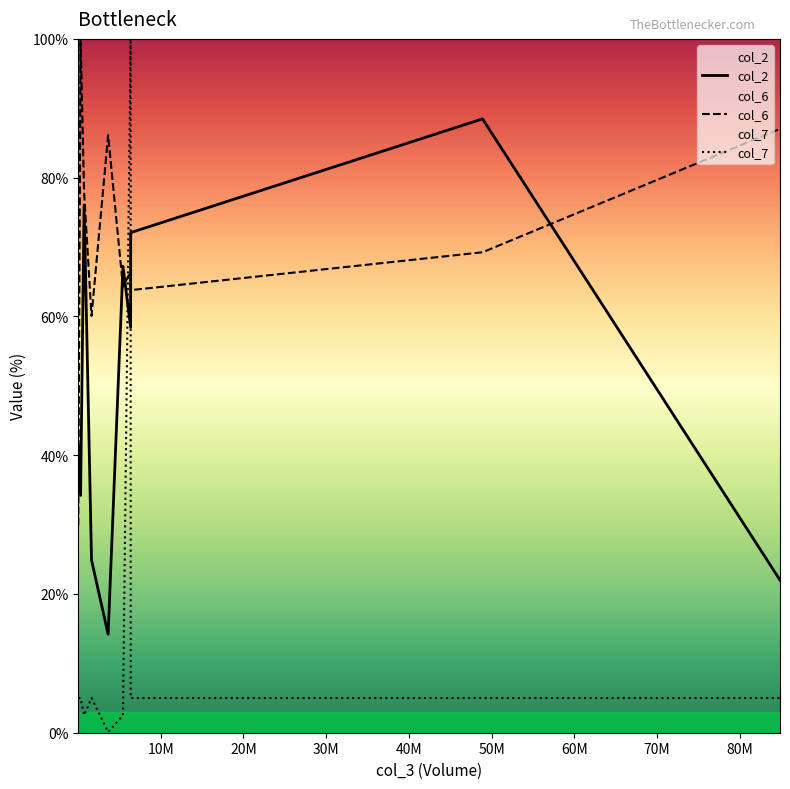

Reading left to right, what are all the values shown in this chart?

col_2: 41.4	34.2	76.0	24.9	14.2	67.2	58.4	72.1	88.5	22.0
col_6: 29.9	100.0	77.8	60.1	86.1	64.2	66.5	63.8	69.2	87.0
col_7: 5.0	5.0	2.5	5.0	0.1	2.5	100.0	5.0	5.0	5.0